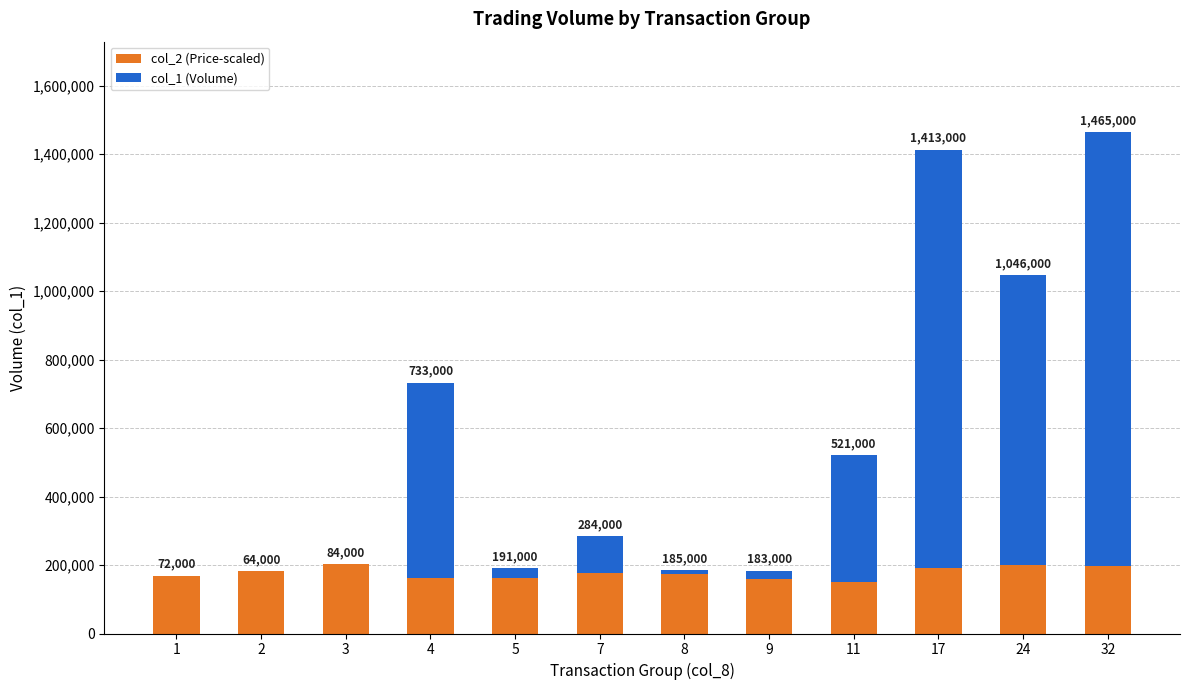

Are the bars horizontal?

No